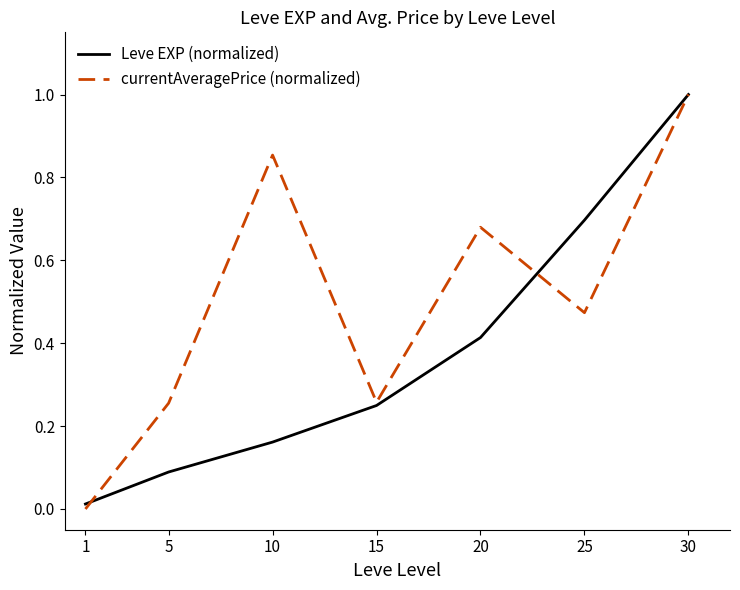

What is the greatest value displayed?

1.0